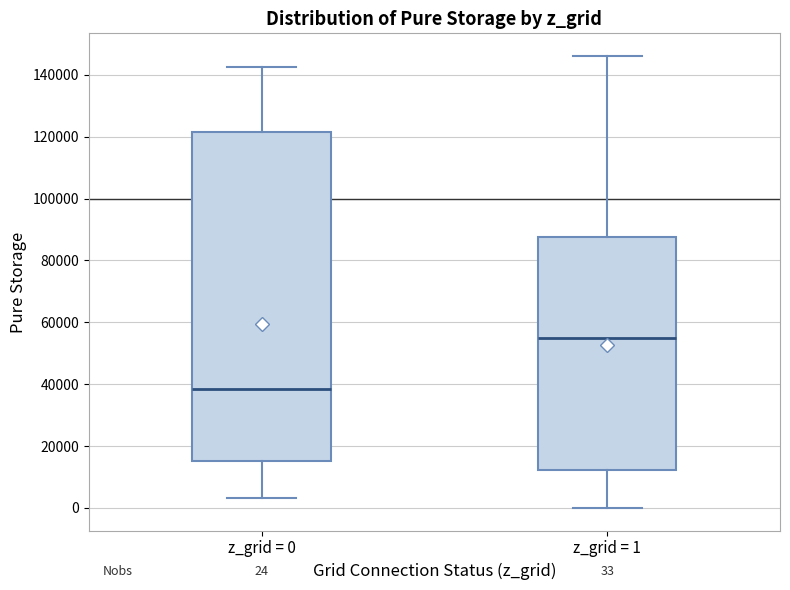

Comparing the boxes themselves (not the whiskers), which one is the tallest?

z_grid = 0